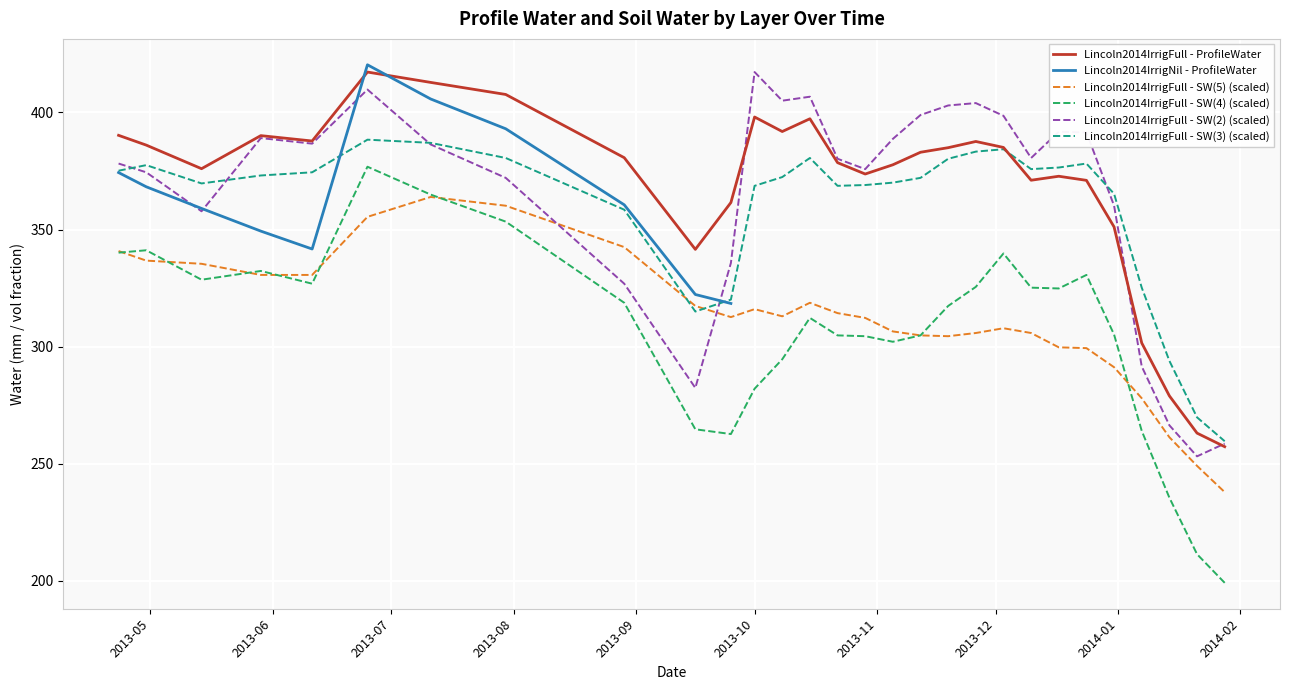

At which label does Lincoln2014IrrigFull - SW(4) reach its minimum?

2014-01-28